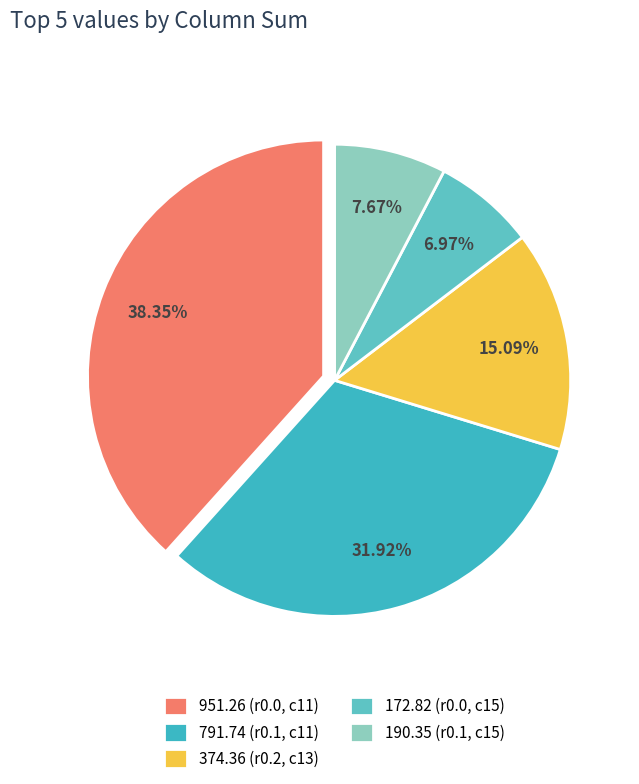

Rank the categories by value from lowest to highest.

172.82 (r0.0, c15), 190.35 (r0.1, c15), 374.36 (r0.2, c13), 791.74 (r0.1, c11), 951.26 (r0.0, c11)